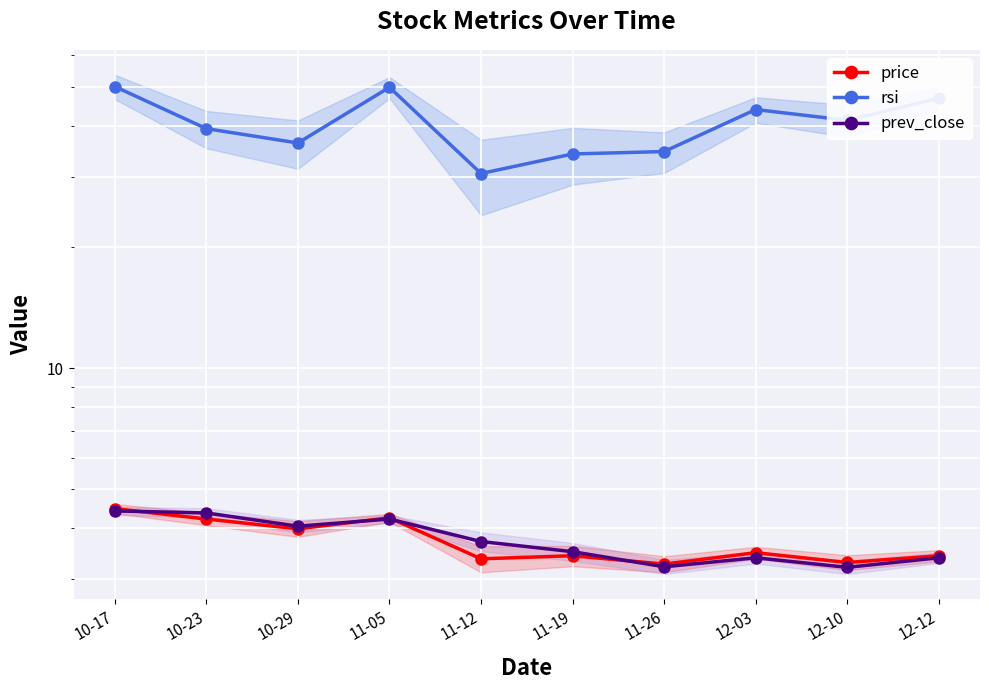

Between 11-19 and 12-12, which series saw the biggest shift?

rsi